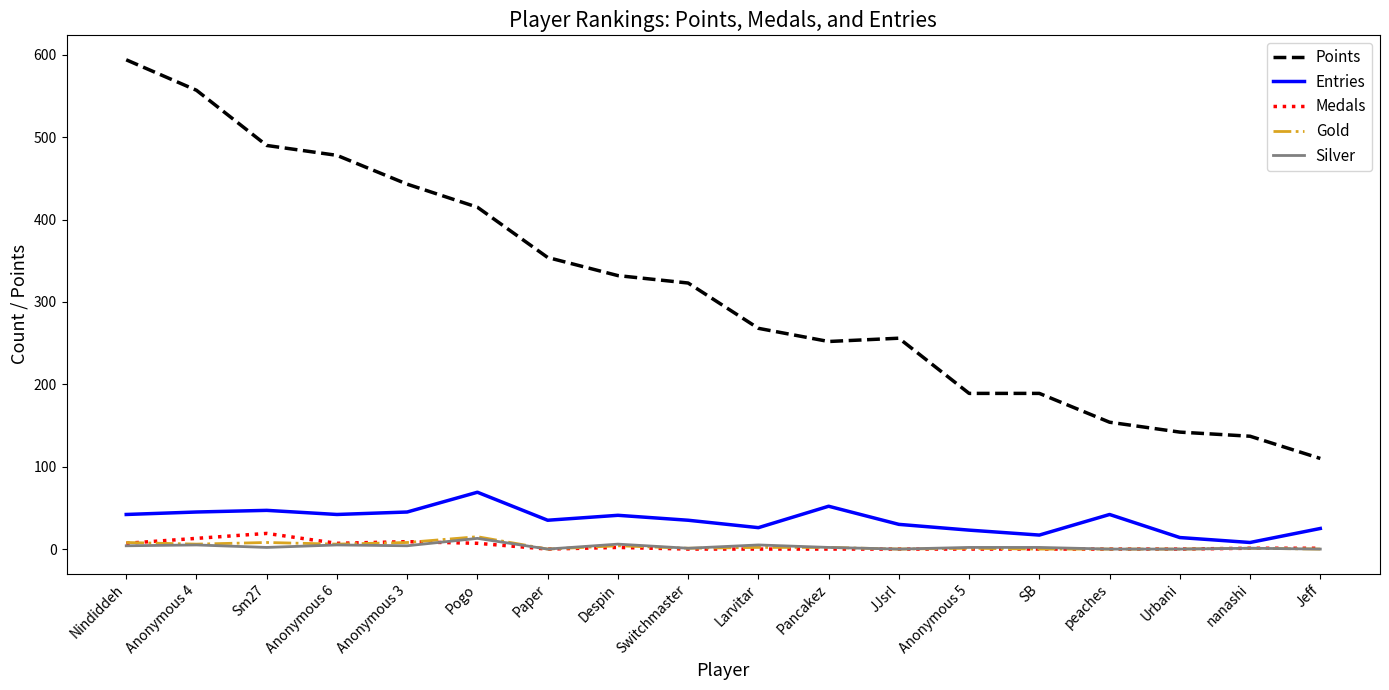

Which series has the largest range (max minus min)?

Points